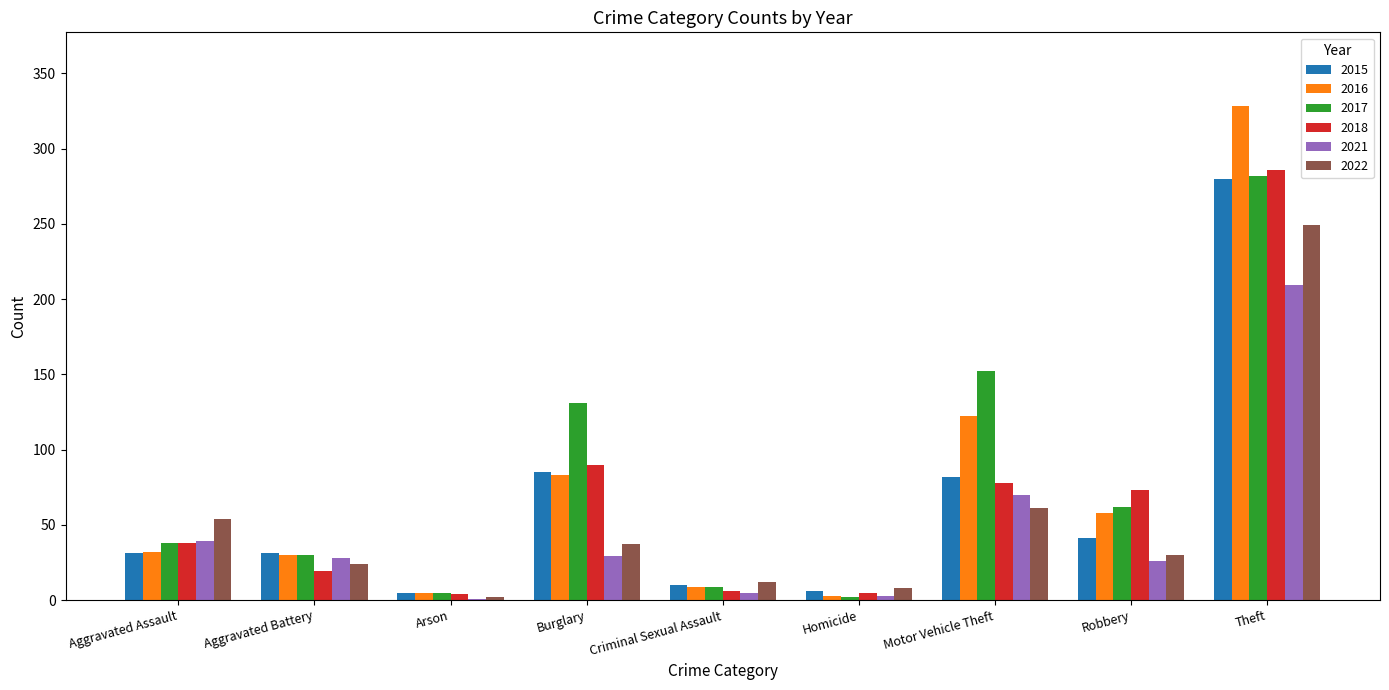

What value does the 2022 series have at Theft?

249